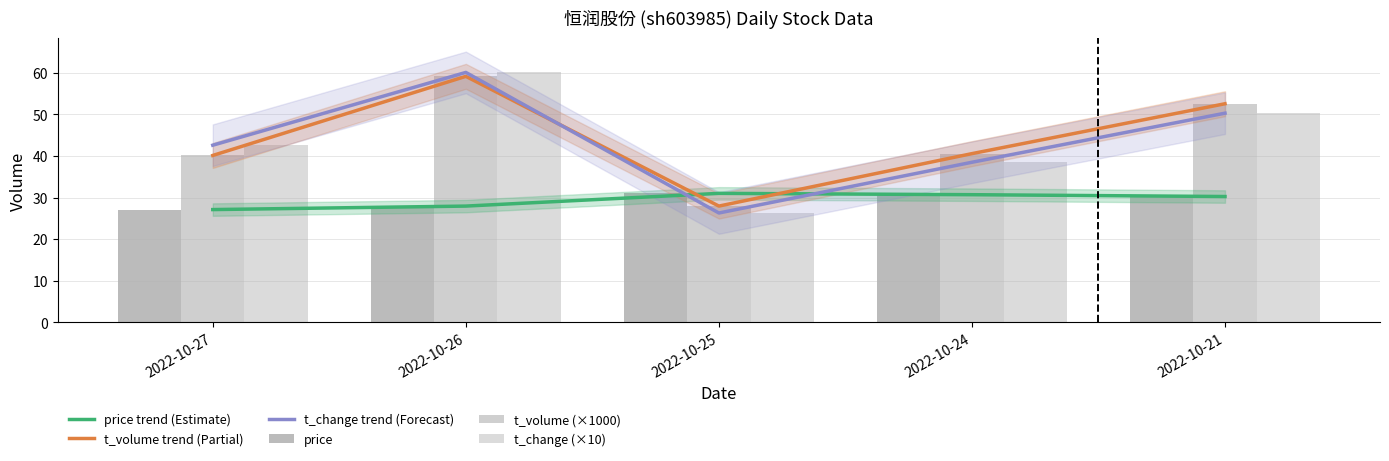

What is the sum of the t_volume trend (Partial) values at 2022-10-21 and 2022-10-25?

80.5